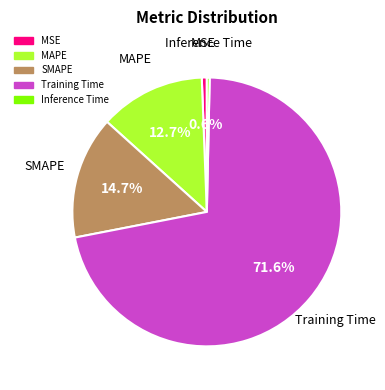

Is there a majority slice in this chart?

Yes